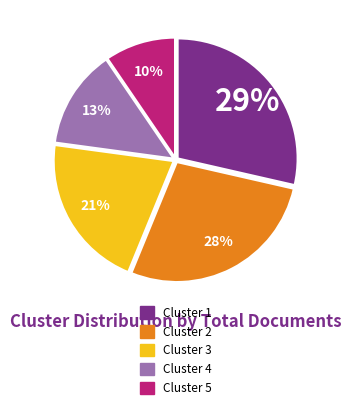

How many segments does this pie chart have?

5